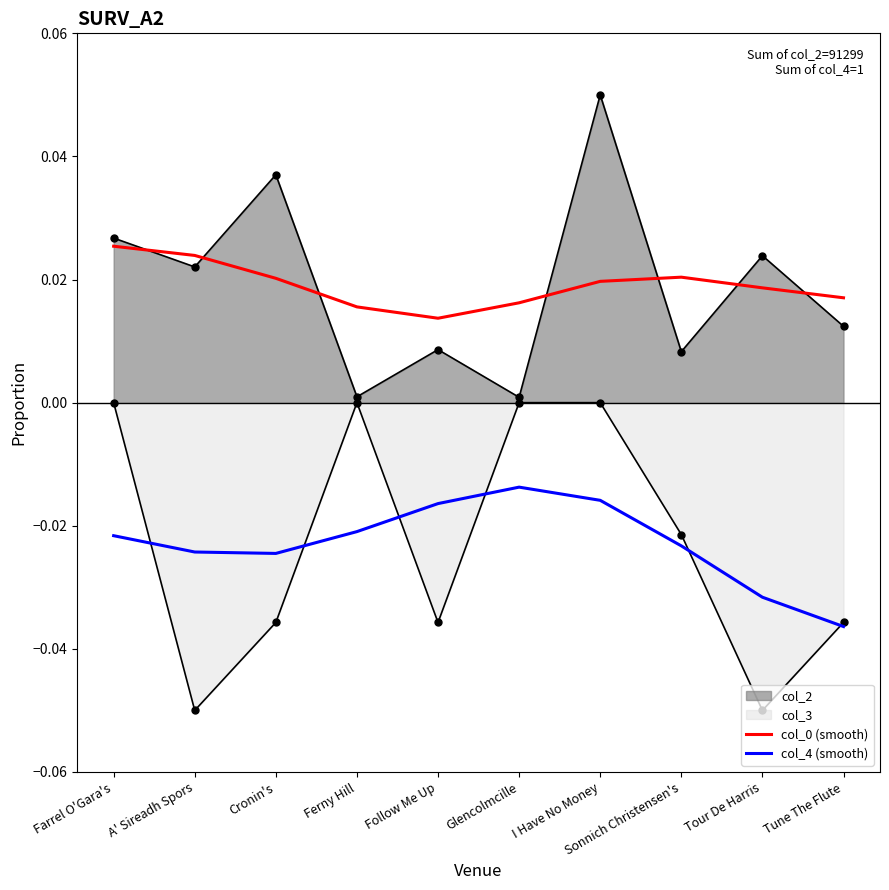

Which series has the largest total across all categories?

col_0 (smooth)